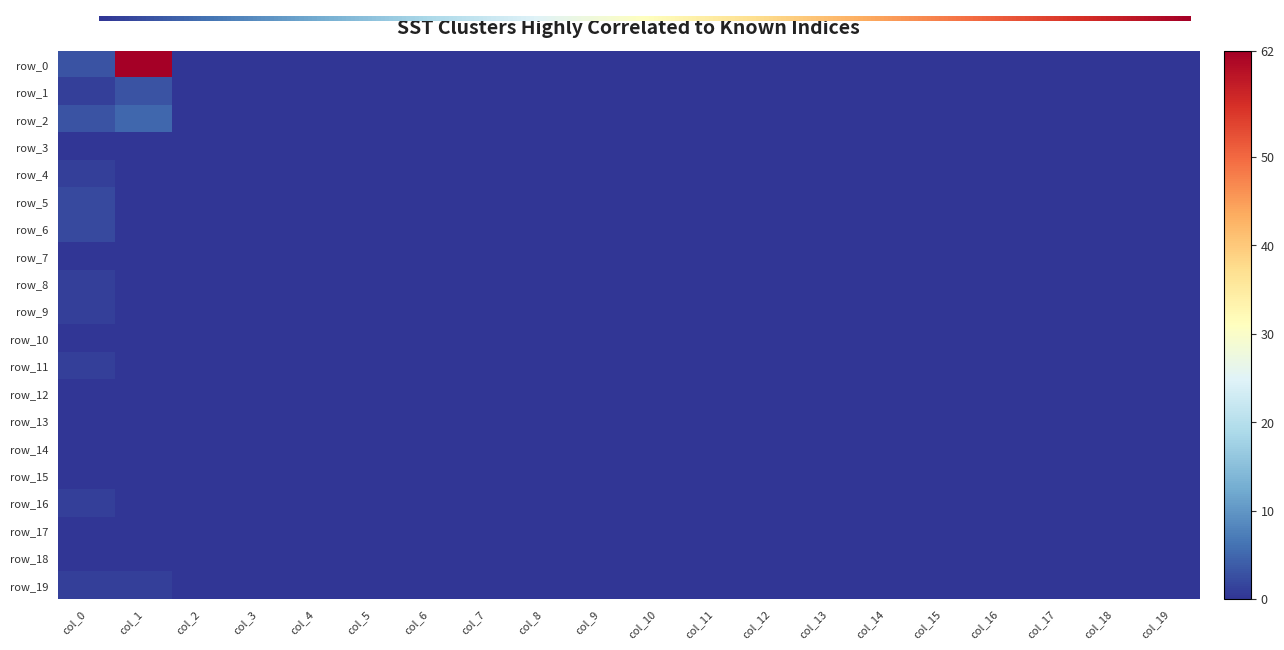

What is the approximate value of row_0 at col_1, to the nearest 10?

60